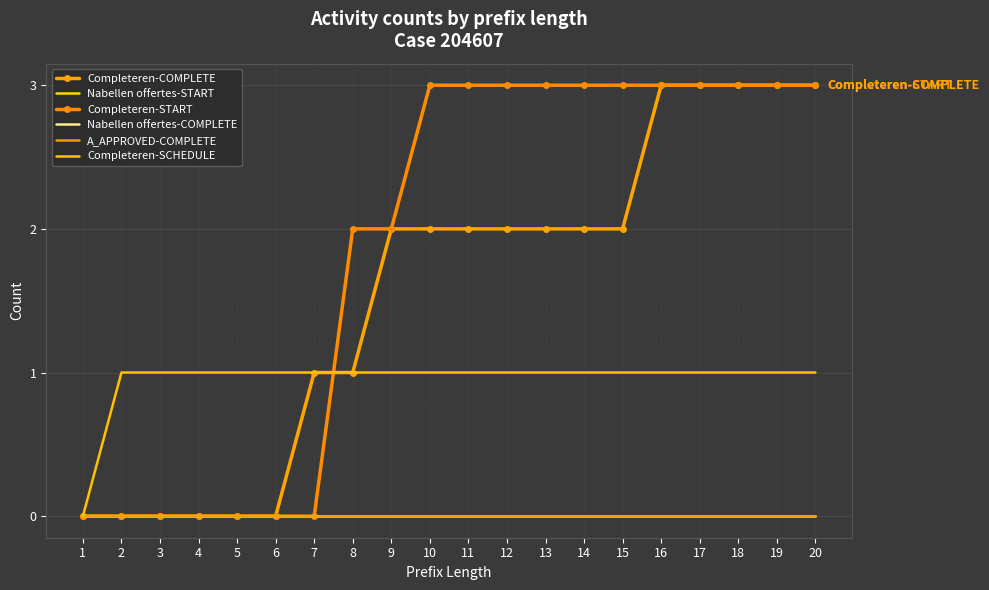

How many data points in Completeren-COMPLETE are less than 2?

8